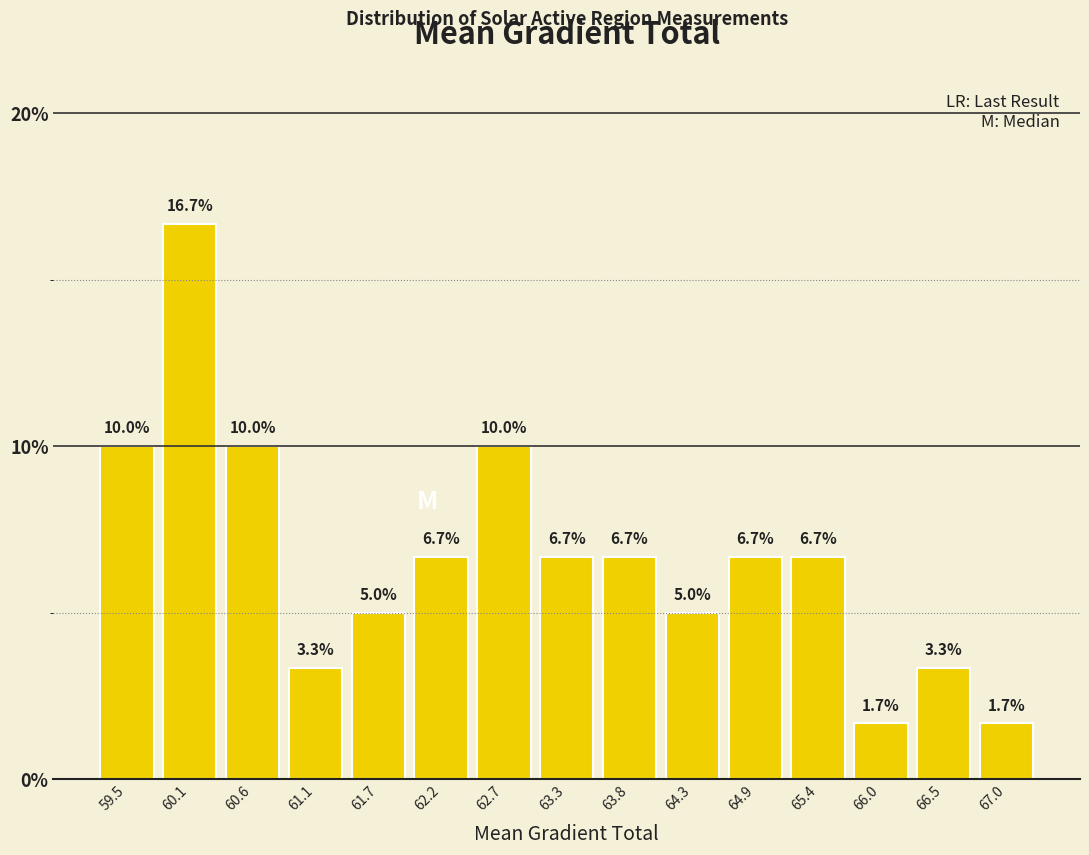

How tall is the bar that spans 61.4 to 61.9 on the x-axis? The bar edges are not printed on the chart, so give them approximately, as read against the axis.

5.0